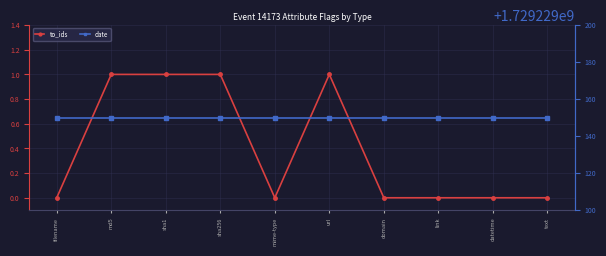

How many lines are shown in the chart?

2